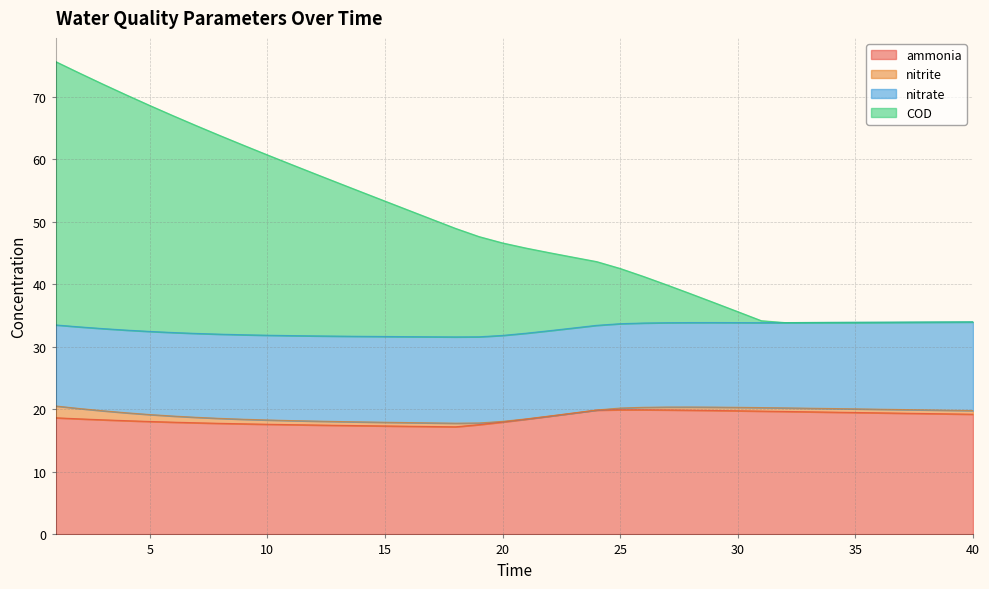

What is the highest value of the ammonia series?

19.9